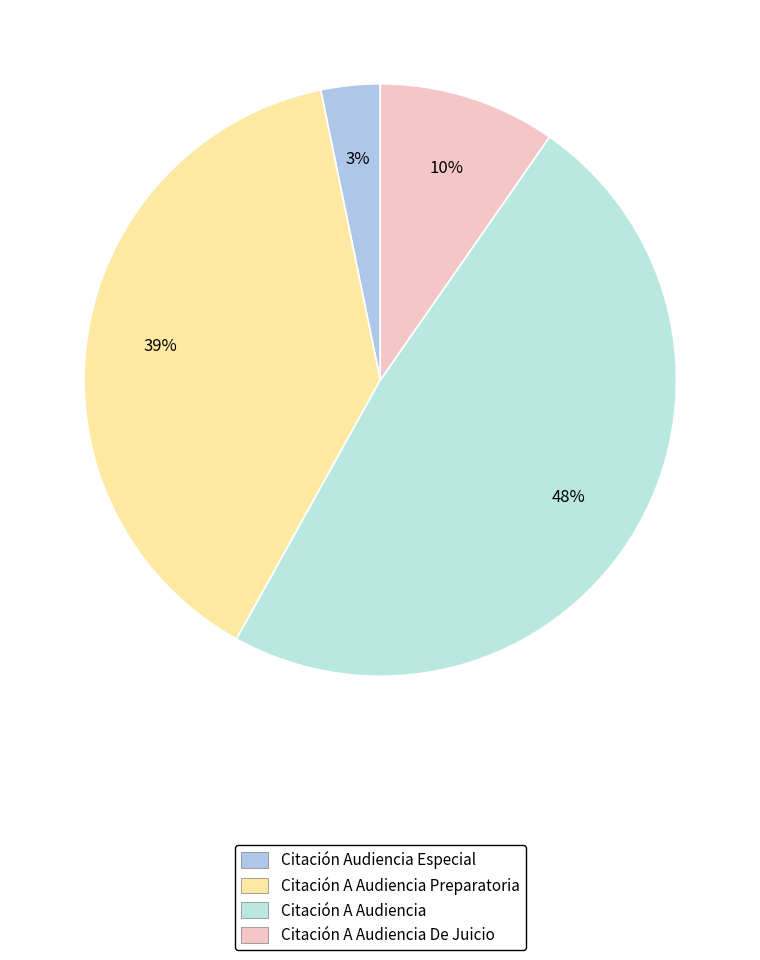

Is there any slice that represents more than half of the pie?

No